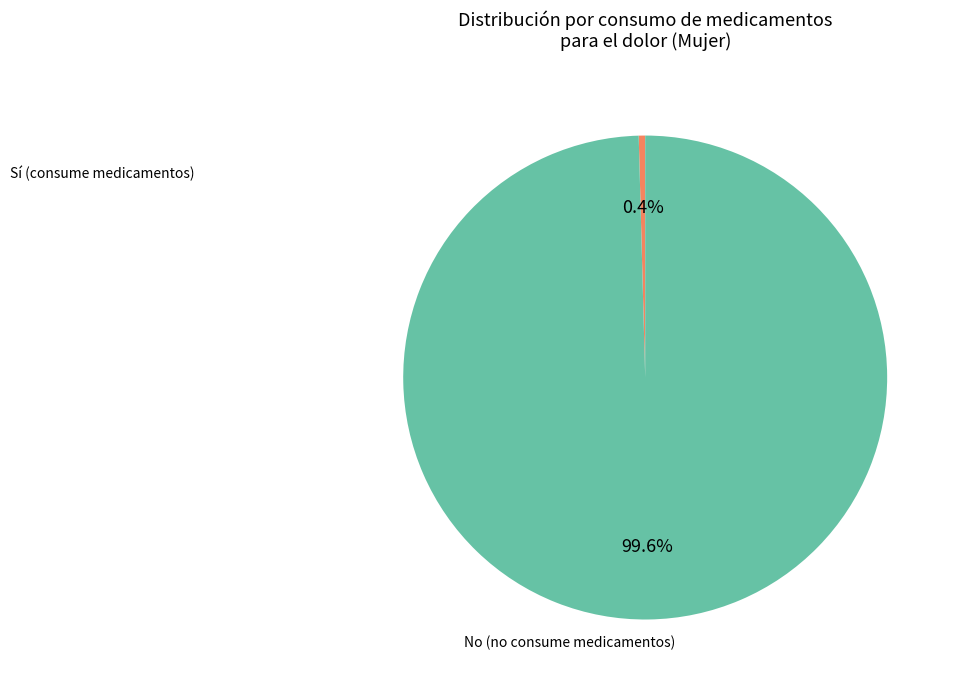

Do No and Sí together represent more than half of the pie?

Yes